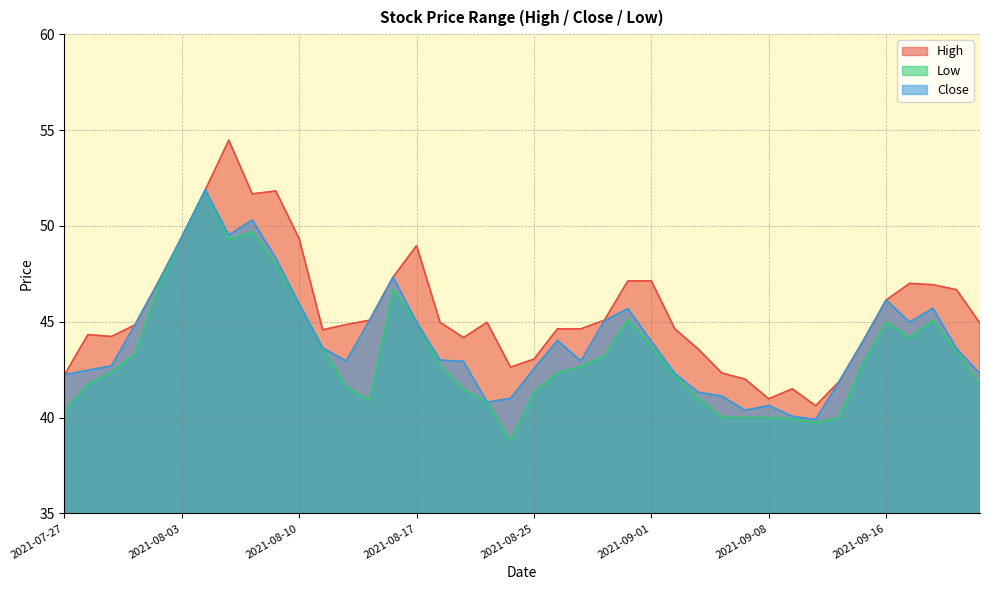

List the series in order of their overall mean, lowest first.

Low, Close, High